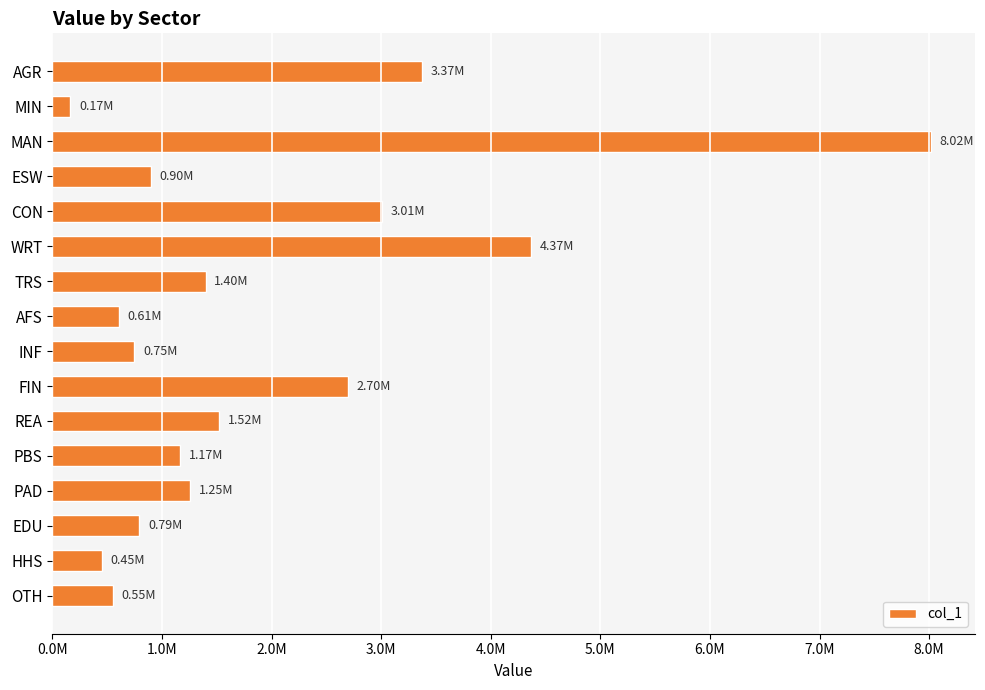

Are the bars horizontal?

Yes